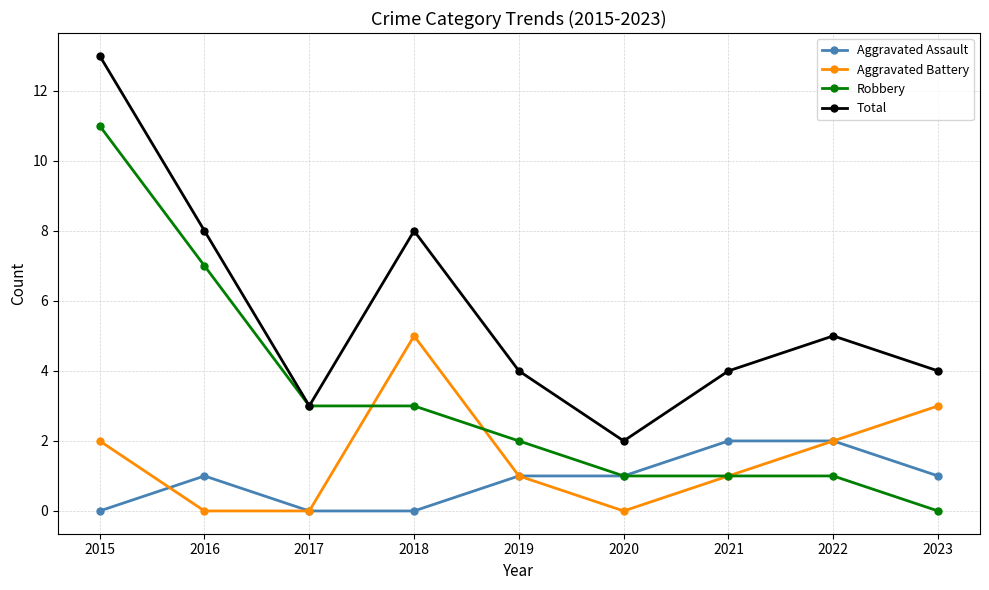

Count the number of data series in this chart.

4